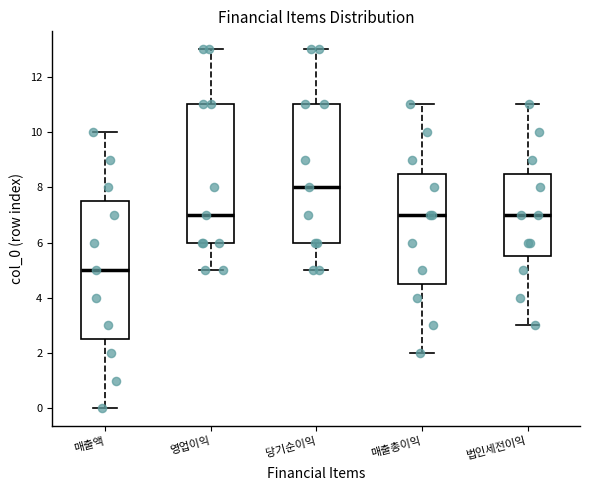

Which box's median line is the lowest?

매출액